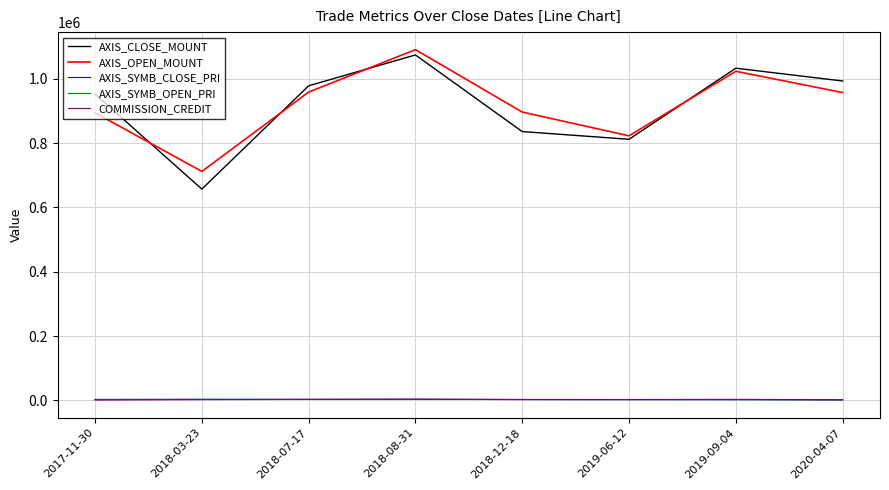

What is the difference between the AXIS_SYMB_CLOSE_PRI values at 2018-03-23 and 2018-08-31?

295